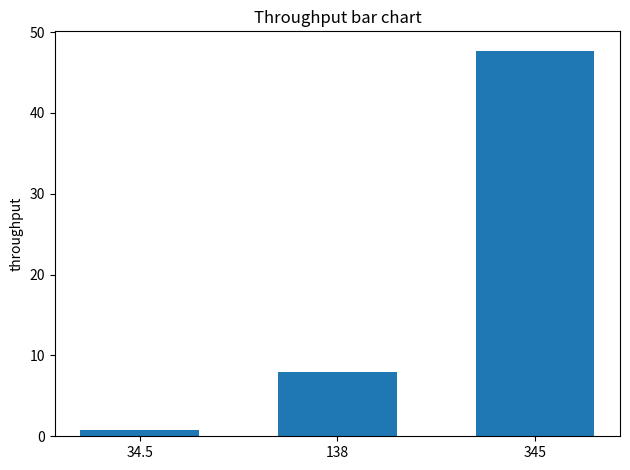

What position from the right is 34.5?

3